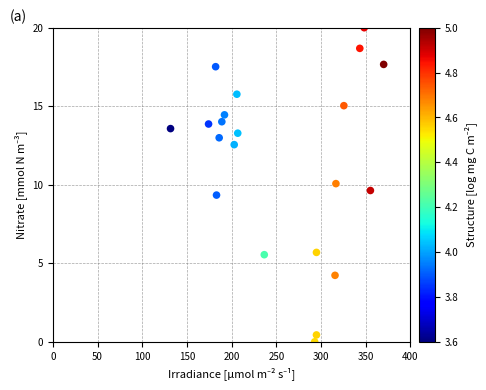

What is the range of Y values (max minus min)?

20.0